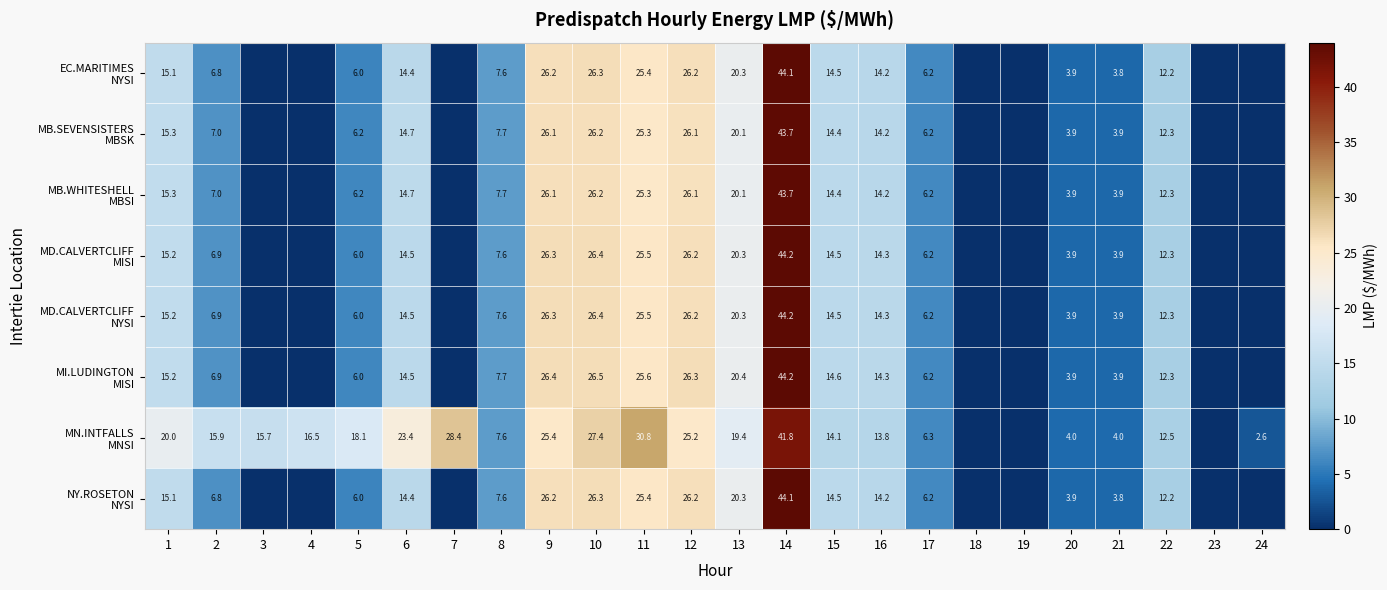

What is the total value across all series at 17?

49.7